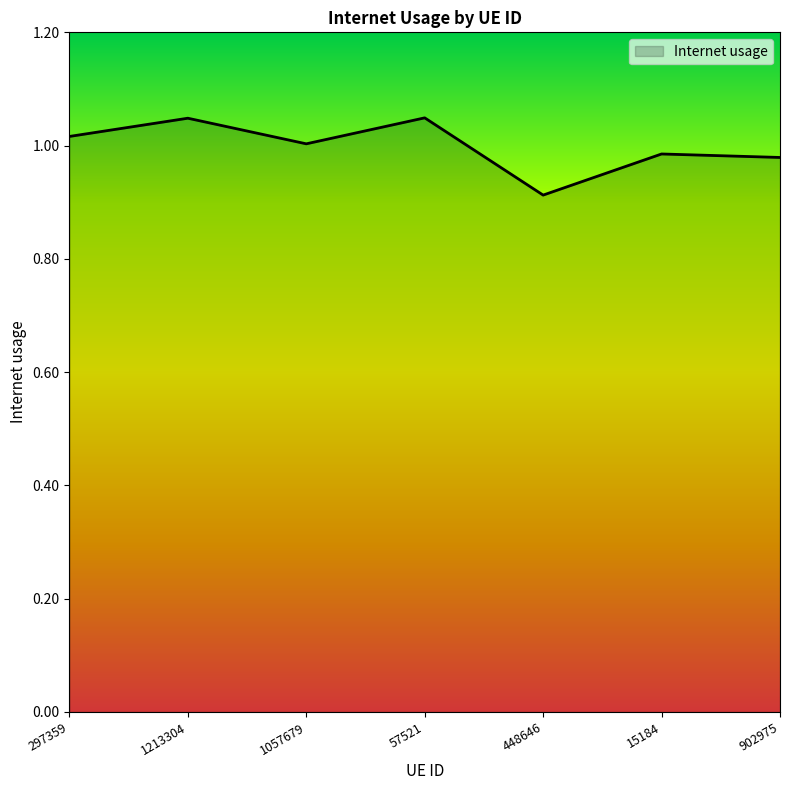

The value at 1057679 is 1.0. True or false?

True